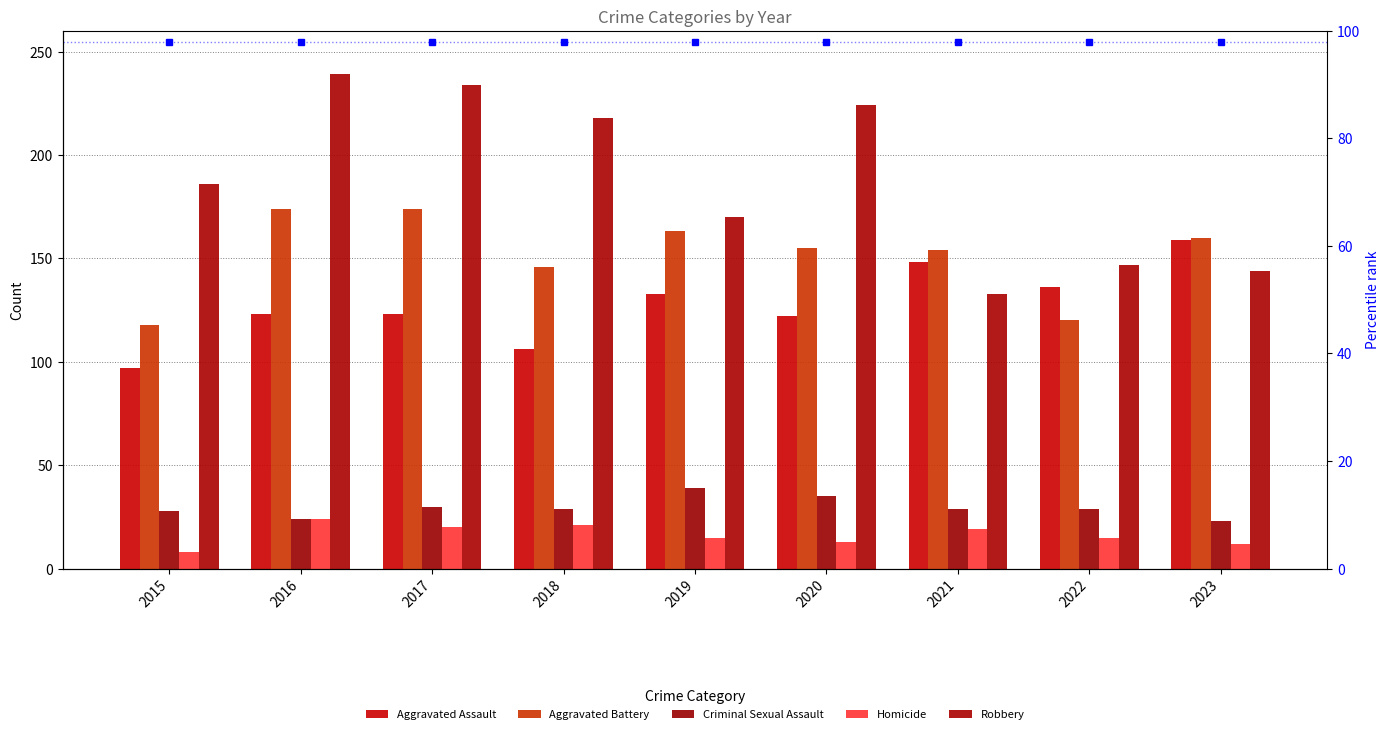

Rank the series by their maximum value, from highest to lowest.

Robbery, Aggravated Battery, Aggravated Assault, Criminal Sexual Assault, Homicide